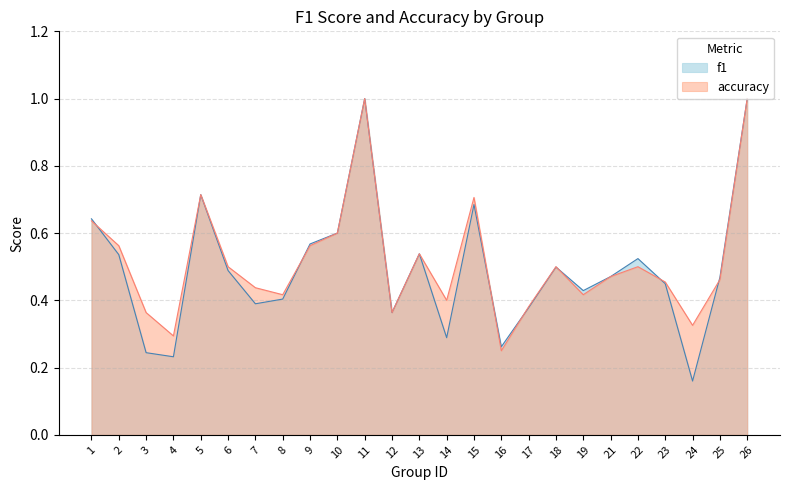

Reading right to left, list all the values displayed in this chart.

f1: 26=1.0	25=0.5	24=0.2	23=0.4	22=0.5	21=0.5	19=0.4	18=0.5	17=0.4	16=0.3	15=0.7	14=0.3	13=0.5	12=0.4	11=1.0	10=0.6	9=0.6	8=0.4	7=0.4	6=0.5	5=0.7	4=0.2	3=0.2	2=0.5	1=0.6
accuracy: 26=1.0	25=0.5	24=0.3	23=0.5	22=0.5	21=0.5	19=0.4	18=0.5	17=0.4	16=0.2	15=0.7	14=0.4	13=0.5	12=0.4	11=1.0	10=0.6	9=0.6	8=0.4	7=0.4	6=0.5	5=0.7	4=0.3	3=0.4	2=0.6	1=0.6